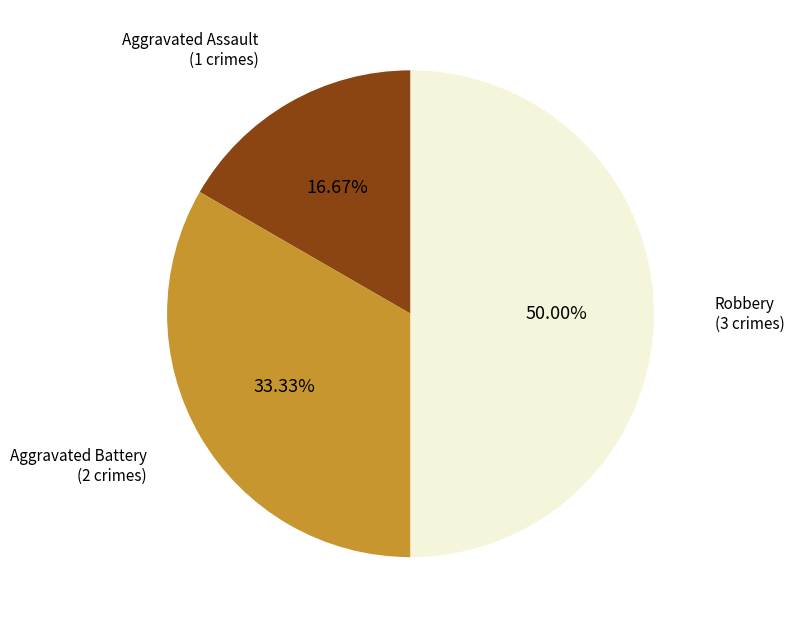

Count the number of slices in the pie.

3